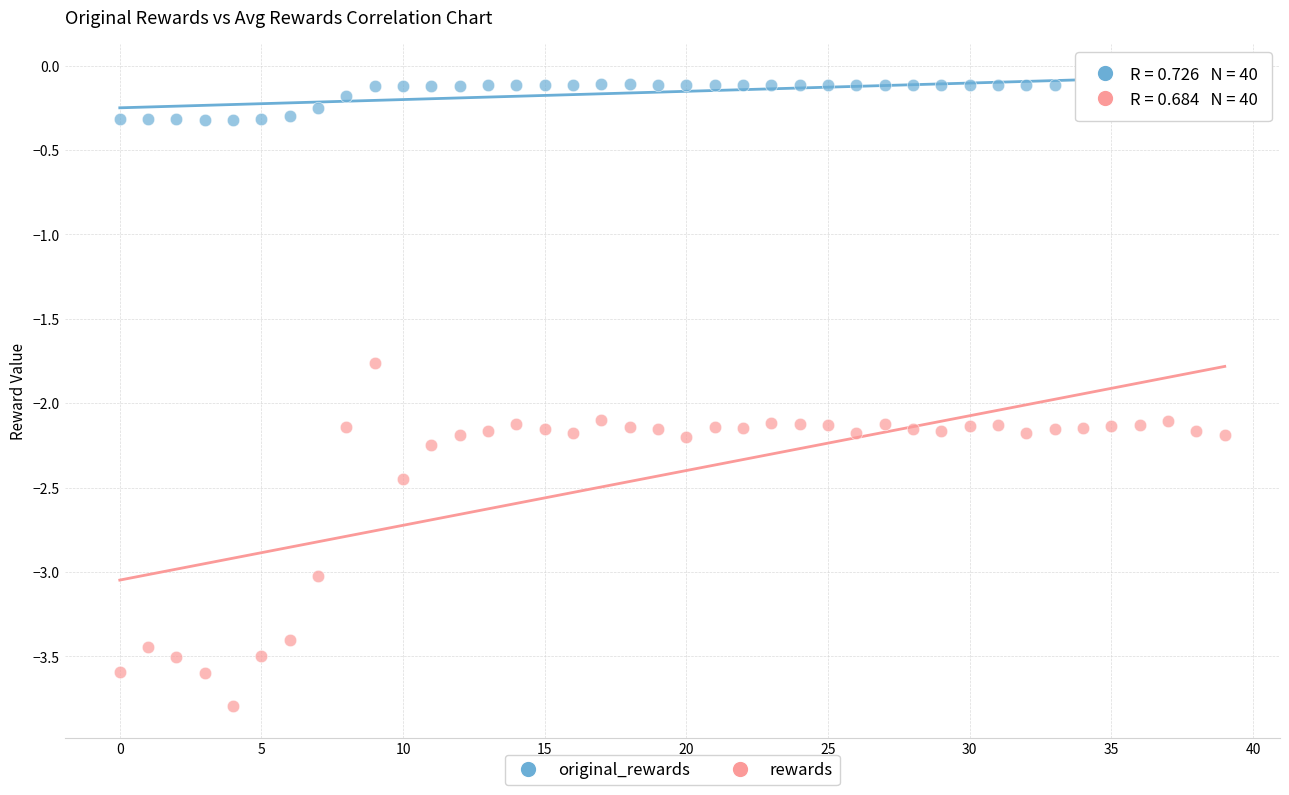

Across all data points, what is the range of Y values (max minus min)?

3.7